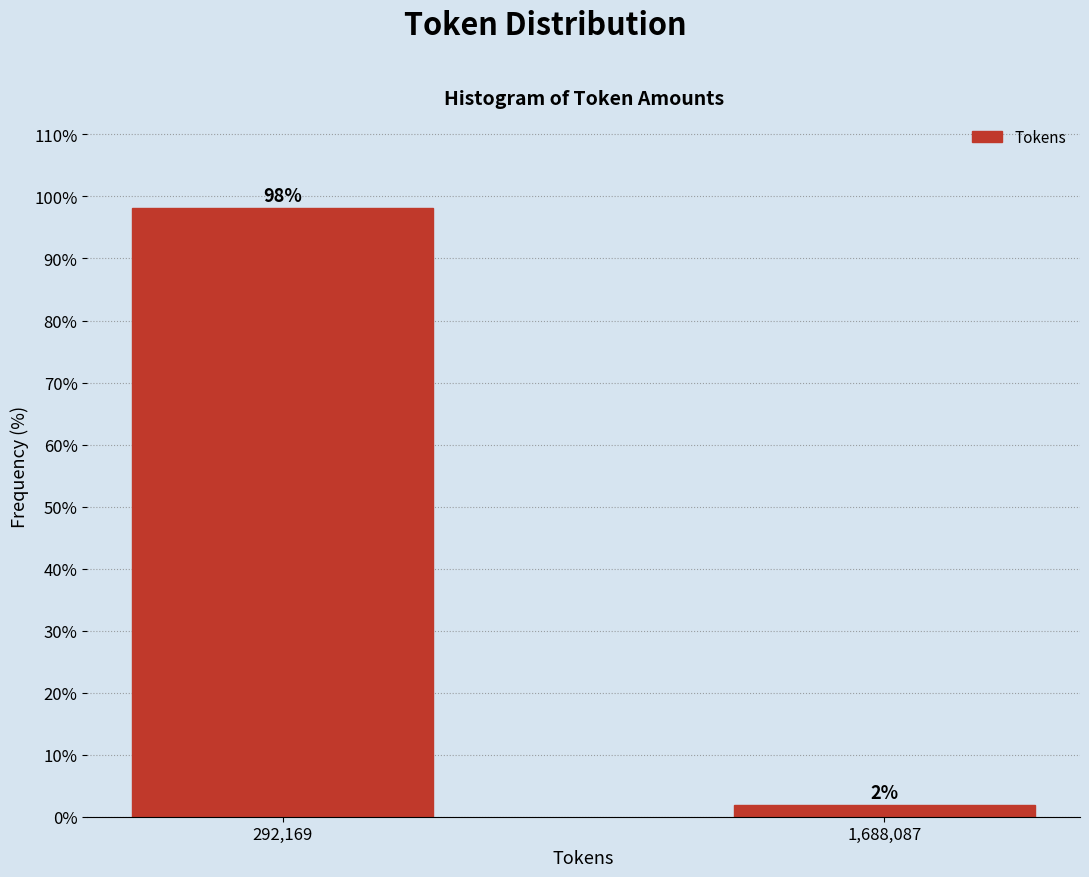

List the labels in order of value, largest first.

292,169, 1,688,087